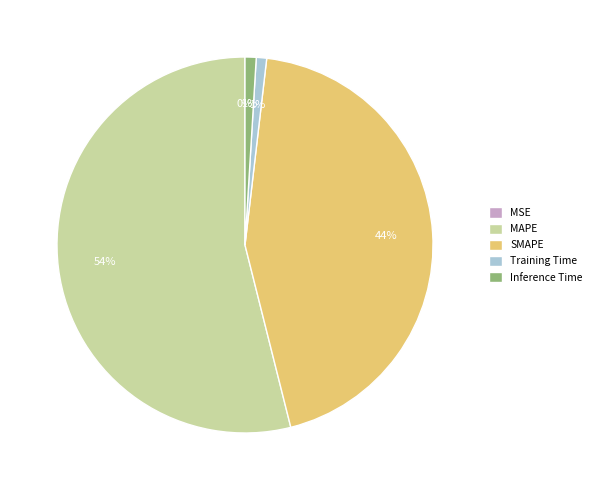

To the nearest percent, what is the difference between the largest and smallest slice percentages?

54%